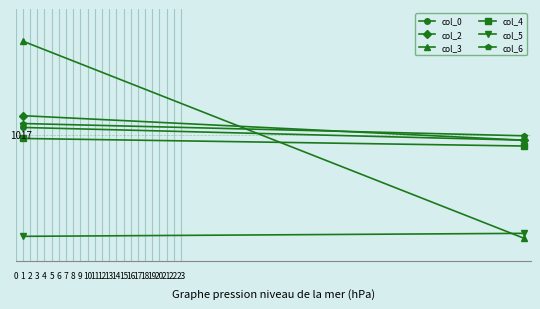

How many lines are shown in the chart?

6